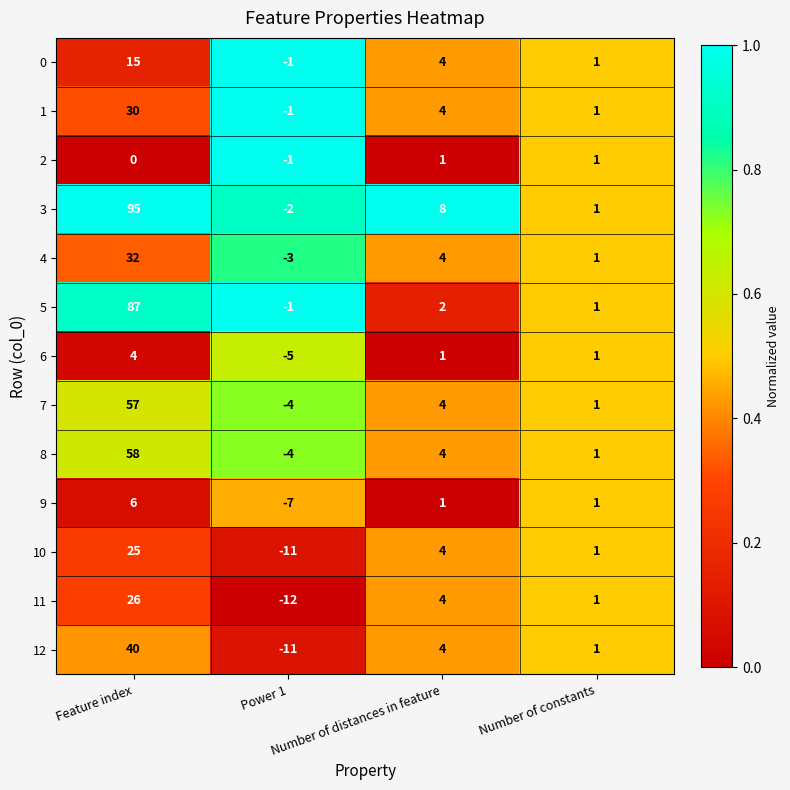

What is the total value across all series at Power 1?

-63